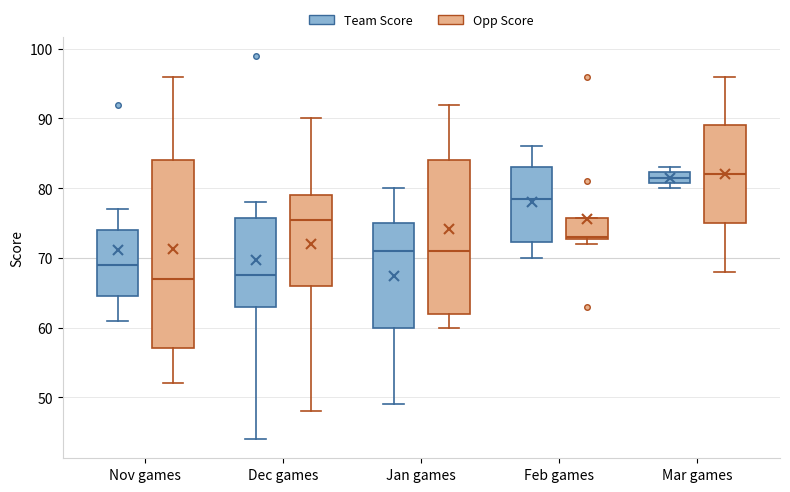

Reading left to right, read every box against the y-axis: the position of its median line, the range the box covers, and the ends of its whiskers. The values are not printed on the chart, so give them approximately, as read against the axis.

Nov games (Team Score): median 69, box 65 to 74, whiskers 61 to 77
Nov games (Opp Score): median 67, box 57 to 84, whiskers 52 to 96
Dec games (Team Score): median 68, box 63 to 76, whiskers 44 to 78
Dec games (Opp Score): median 76, box 66 to 79, whiskers 48 to 90
Jan games (Team Score): median 71, box 60 to 75, whiskers 49 to 80
Jan games (Opp Score): median 71, box 62 to 84, whiskers 60 to 92
Feb games (Team Score): median 79, box 72 to 83, whiskers 70 to 86
Feb games (Opp Score): median 73, box 73 to 76, whiskers 72 to 76
Mar games (Team Score): median 82 (inside the box), box 81 to 82, whiskers 80 to 83
Mar games (Opp Score): median 82, box 75 to 89, whiskers 68 to 96